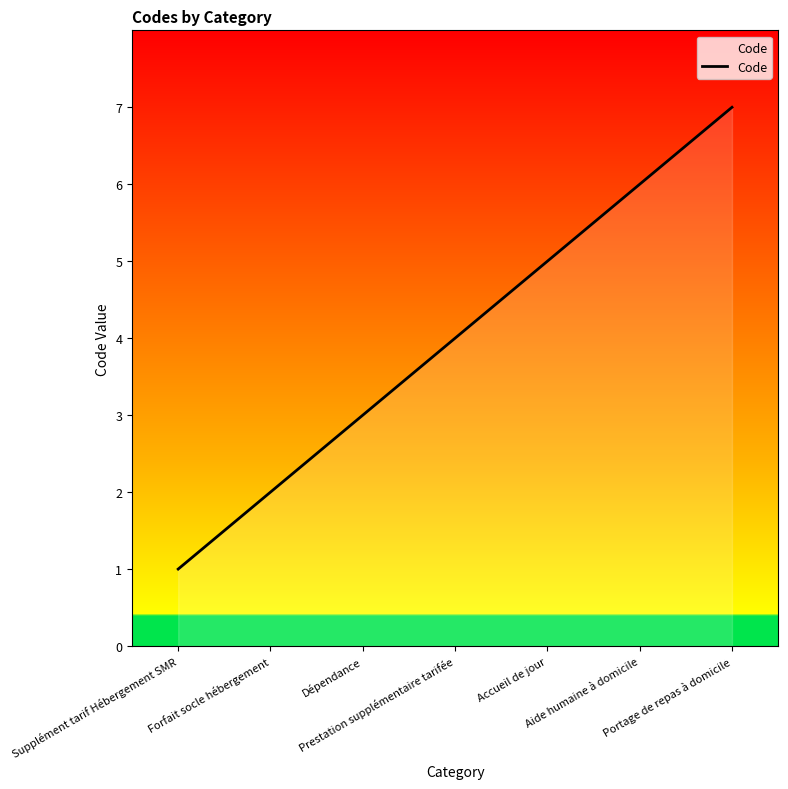

What is the sum of all values?

28